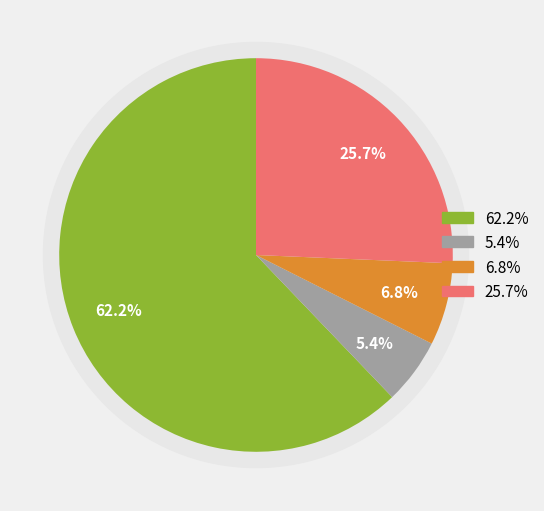

Combined, what portion of the pie is WS_OPEN and REQ_GET?

67.6%